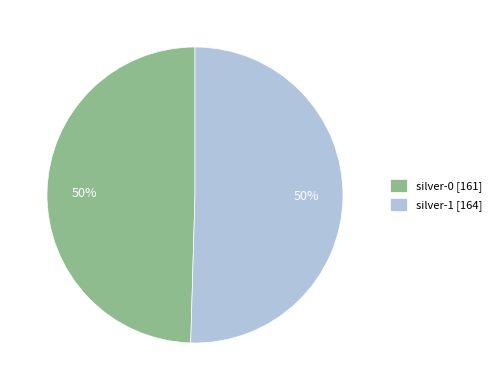

True or false: silver-1 accounts for 42% of the total.

False